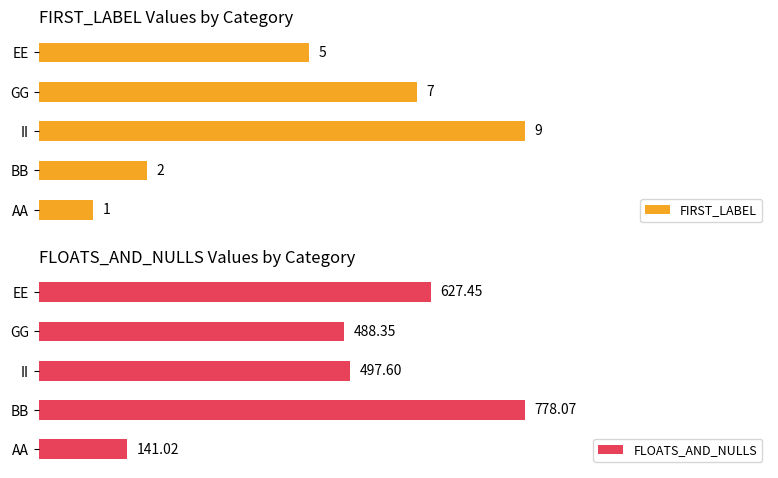

List the labels in order of FIRST_LABEL value, largest first.

II, GG, EE, BB, AA